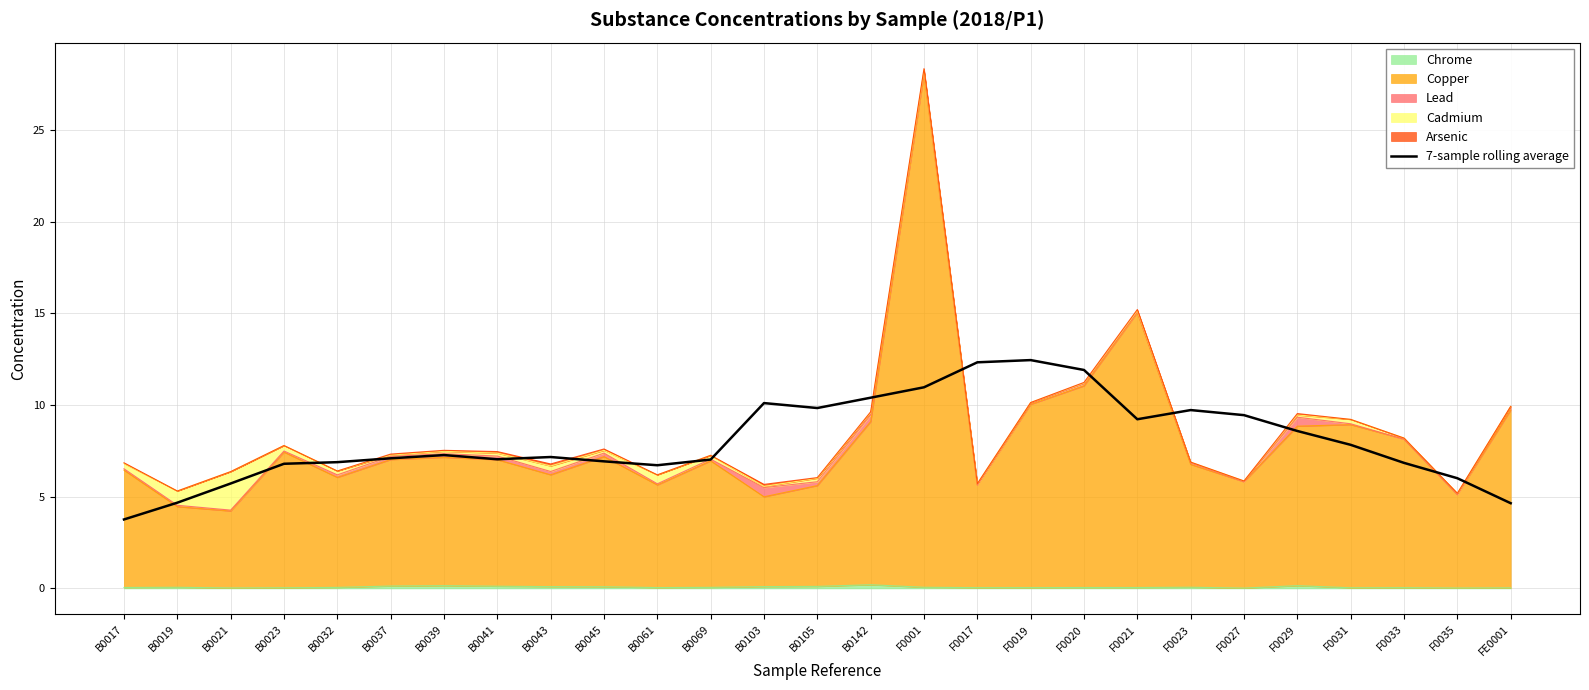

True or false: the data shows 7.0 at B0069.

True